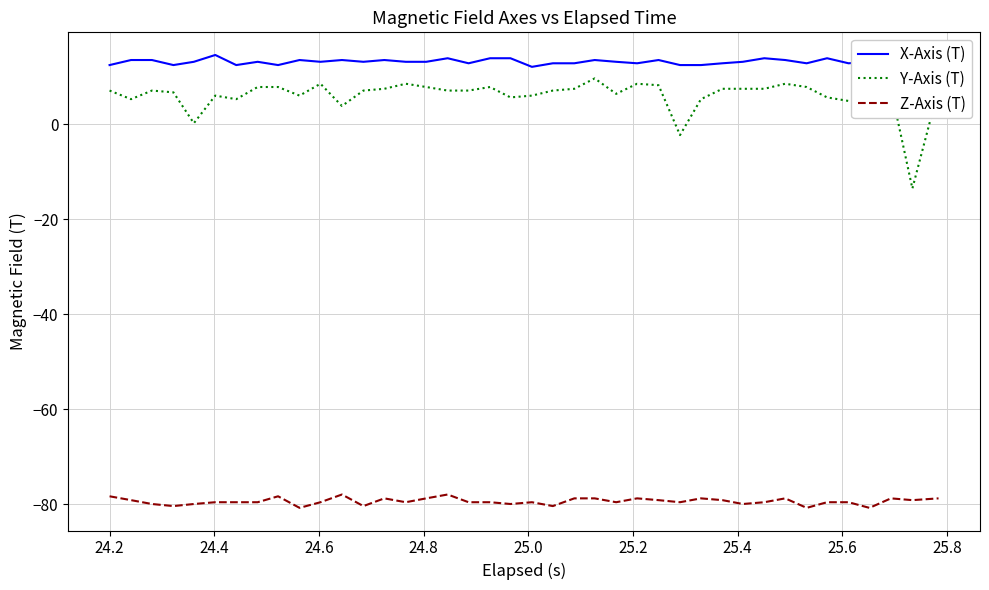

What is the difference between the maximum and minimum values in the Y-Axis (T) series?

23.2